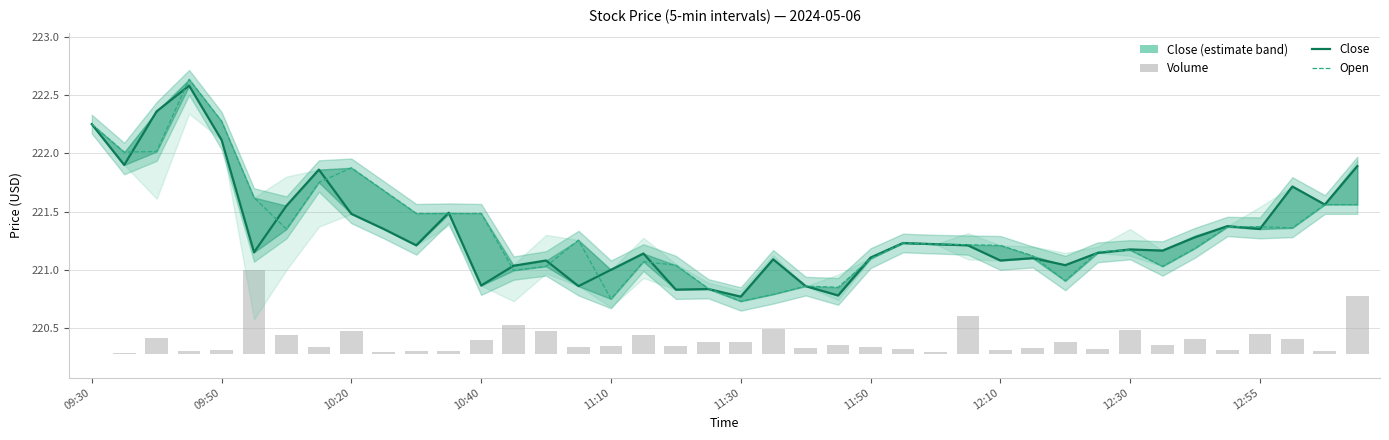

Reading right to left, transcribe all the data shown in this chart.

Close: 221.9	221.6	221.7	221.3	221.4	221.3	221.2	221.2	221.1	221.0	221.1	221.1	221.2	221.2	221.2	221.1	220.8	220.9	221.1	220.8	220.8	220.8	221.1	221.0	220.9	221.1	221.0	220.9	221.5	221.2	221.3	221.5	221.9	221.6	221.2	222.1	222.6	222.4	221.9	222.2
Open: 221.6	221.6	221.4	221.4	221.4	221.2	221.0	221.2	221.2	220.9	221.1	221.2	221.2	221.2	221.2	221.1	220.8	220.9	220.8	220.7	220.8	221.0	221.1	220.8	221.3	221.0	221.0	221.5	221.5	221.5	221.7	221.9	221.8	221.3	221.6	222.3	222.6	222.0	222.0	222.2
Volume (scaled): 0.5	0.0	0.1	0.2	0.0	0.1	0.1	0.2	0.0	0.1	0.1	0.0	0.3	0.0	0.0	0.1	0.1	0.1	0.2	0.1	0.1	0.1	0.2	0.1	0.1	0.2	0.3	0.1	0.0	0.0	0.0	0.2	0.1	0.2	0.7	0.0	0.0	0.1	0.0	0.0